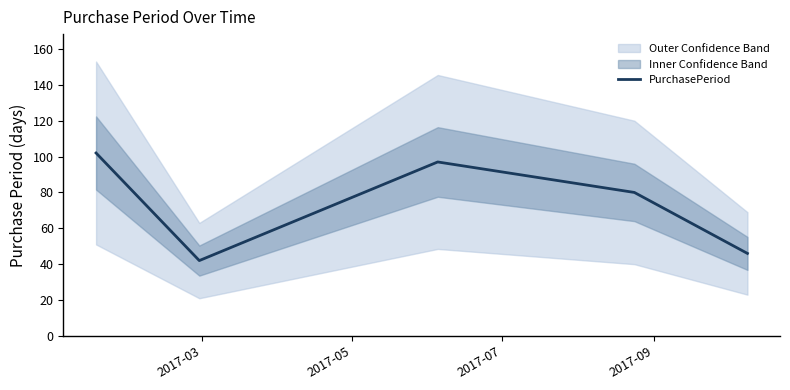

What is the minimum value for PurchasePeriod?

42